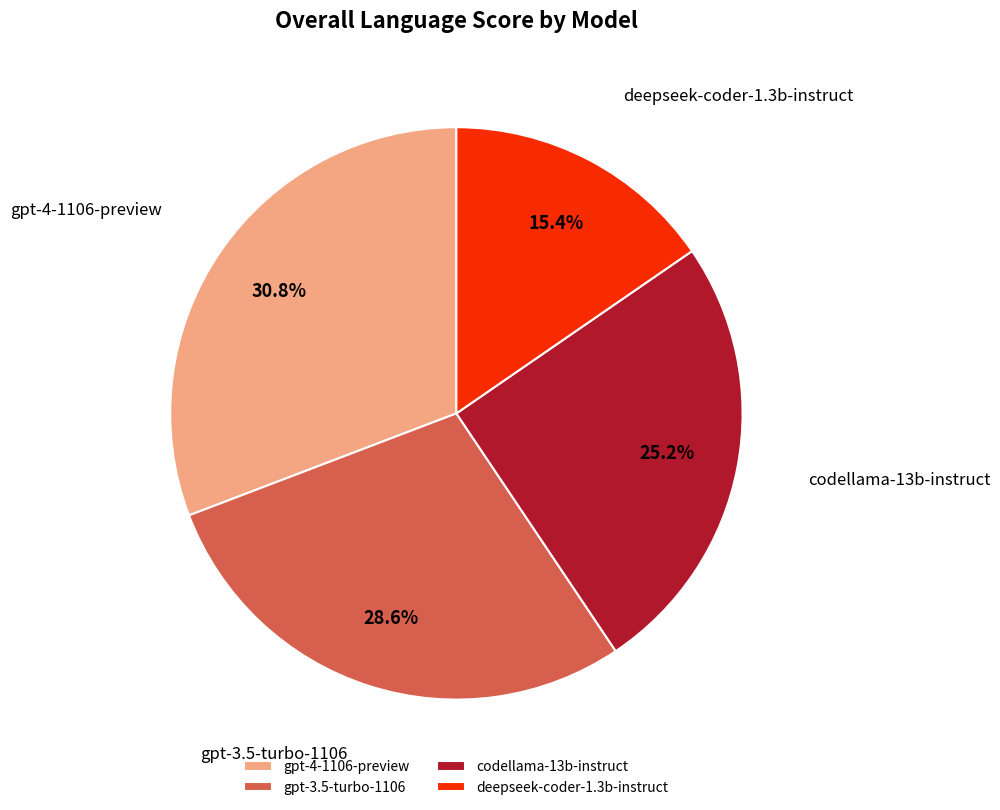

Does gpt-4-1106-preview represent more than half of the total?

No